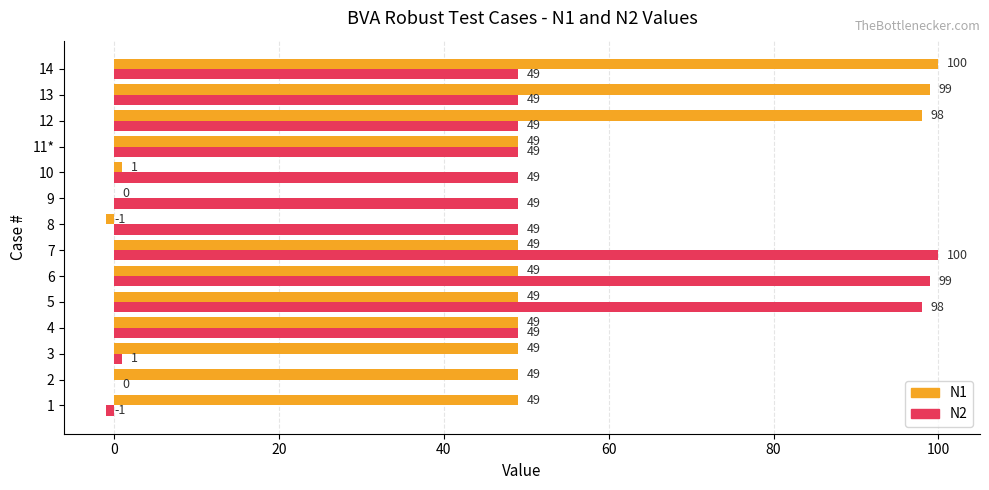

What is the sum of all N2 values?

689